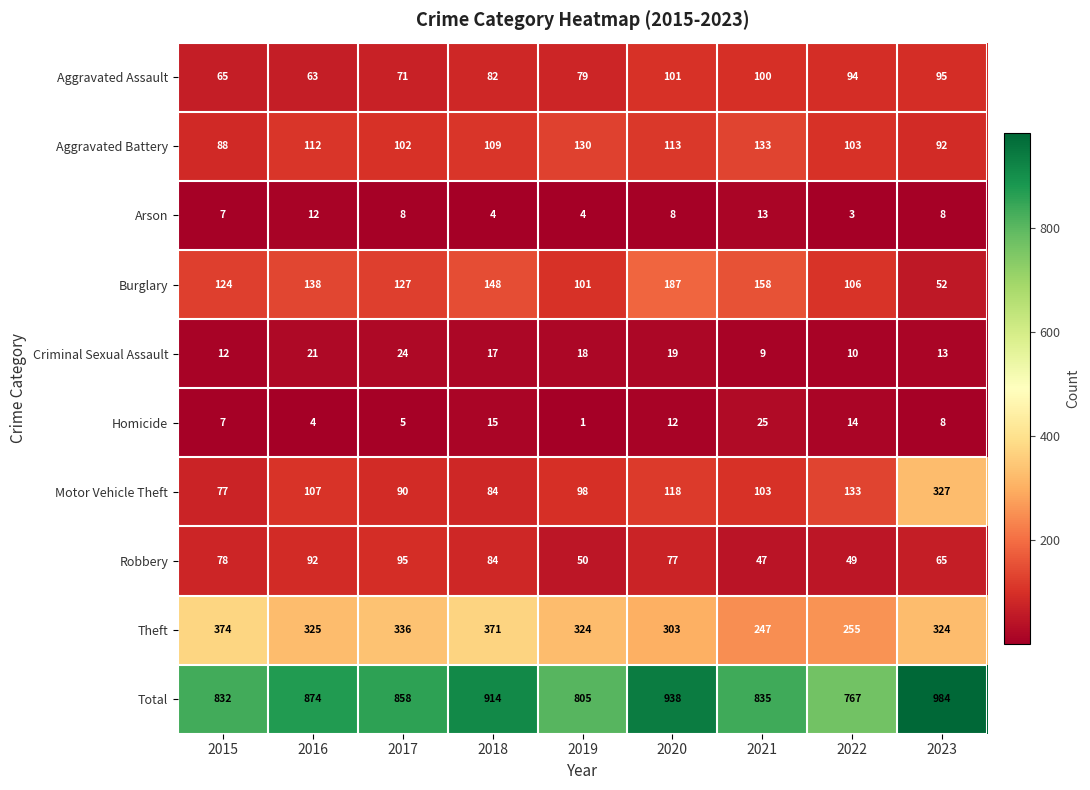

How many distinct data groups are displayed?

10